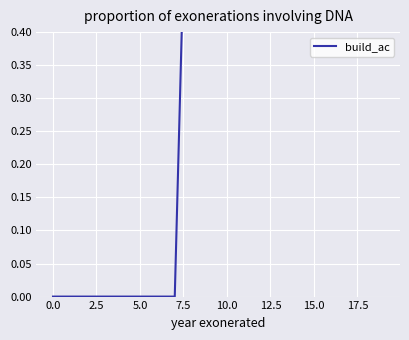

How many lines are shown in the chart?

1